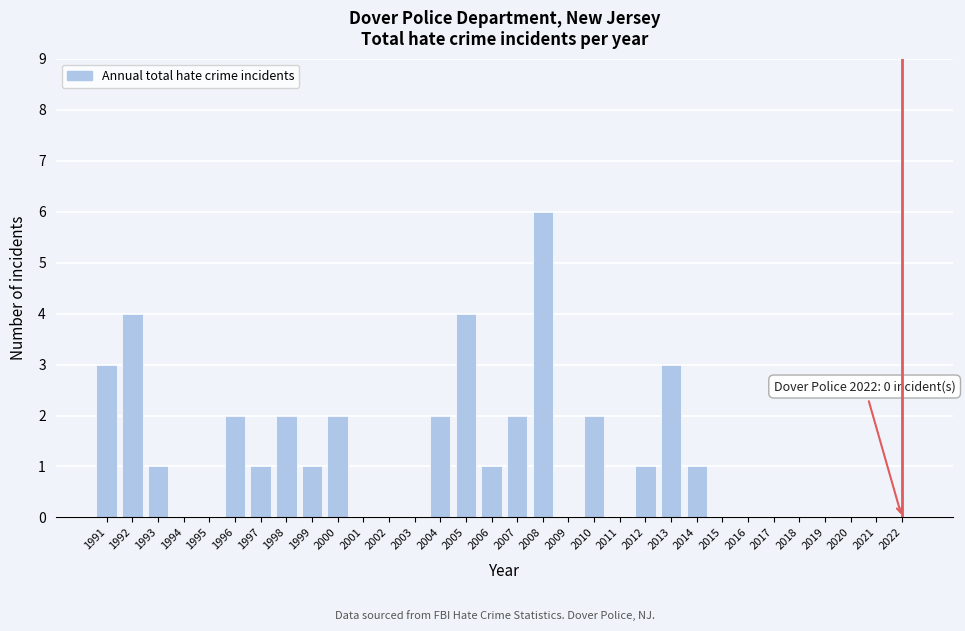

Which has a higher value, 1994 or 1996?

1996